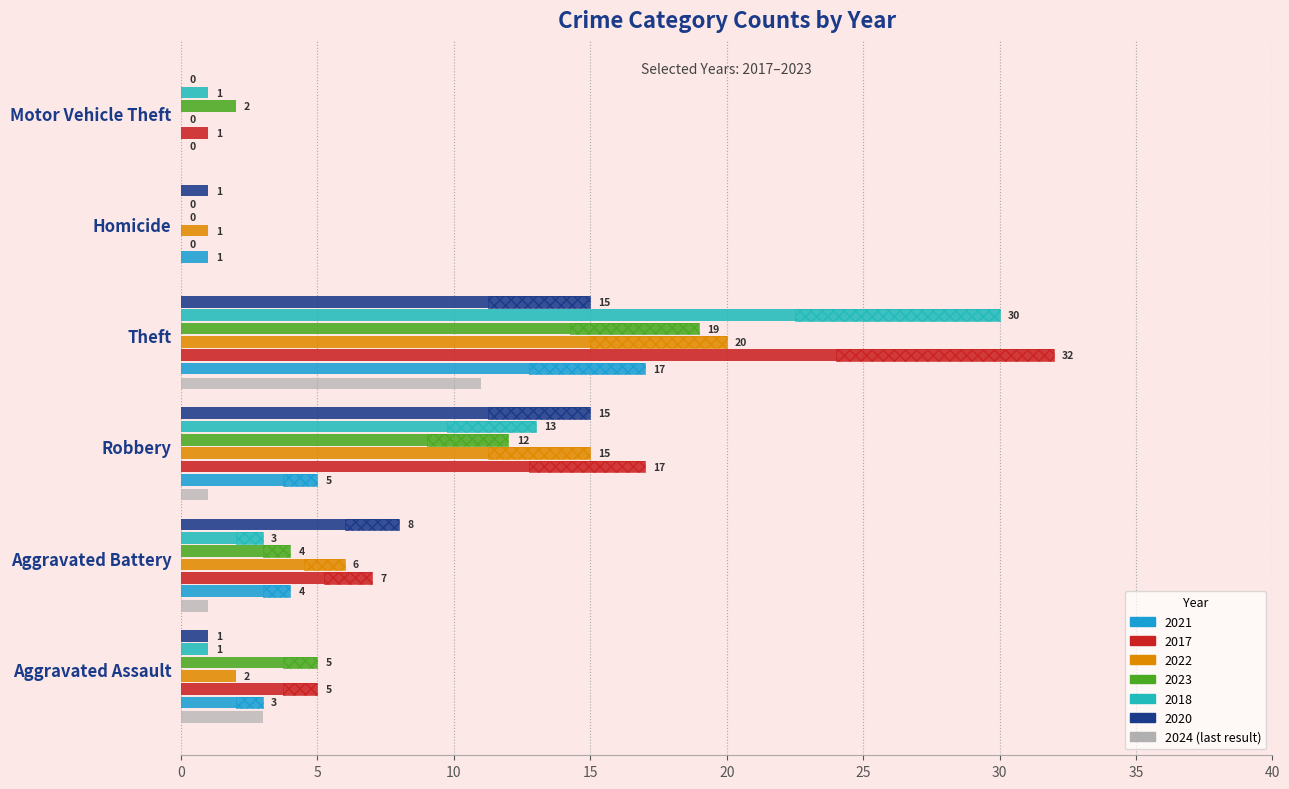

Reading left to right, list all the values displayed in this chart.

2021: 3	4	5	17	1	0
2017: 5	7	17	32	0	1
2022: 2	6	15	20	1	0
2023: 5	4	12	19	0	2
2018: 1	3	13	30	0	1
2020: 1	8	15	15	1	0